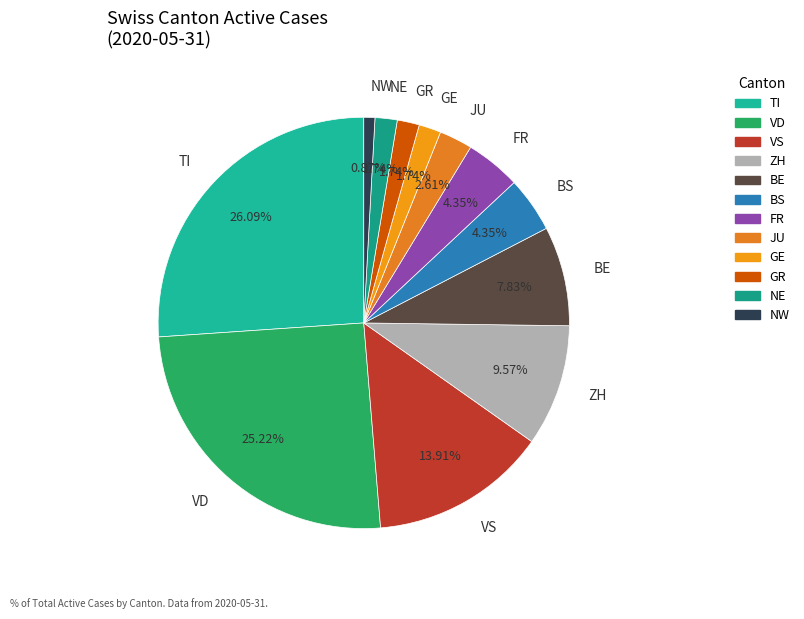

Is JU the majority of the pie?

No